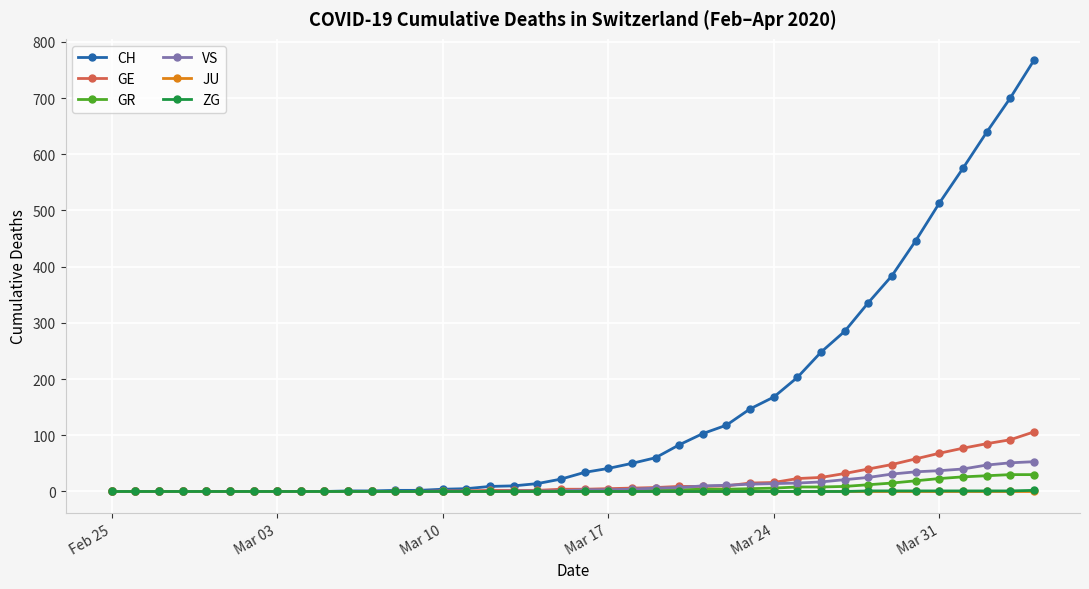

What is the maximum value shown in the chart?

767